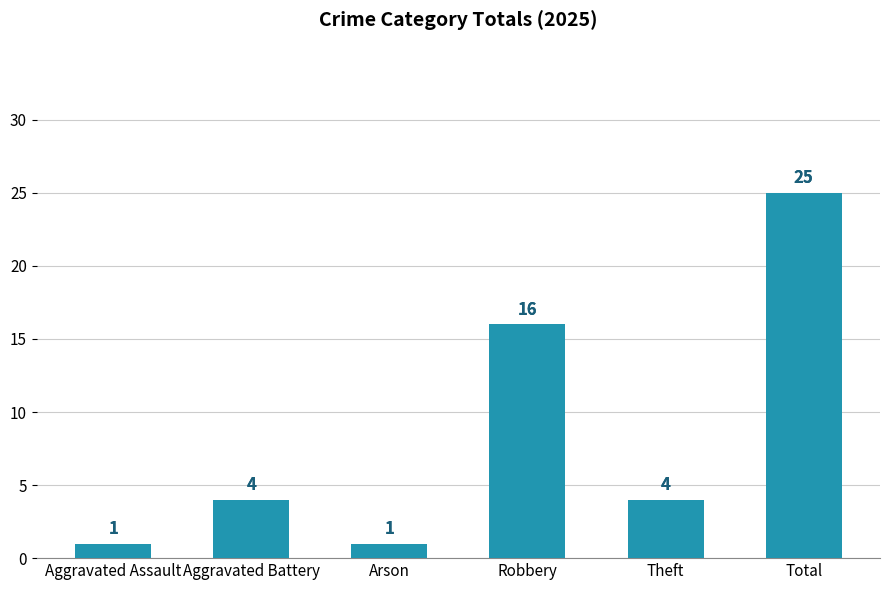

At which label is the value closest to 13?

Robbery